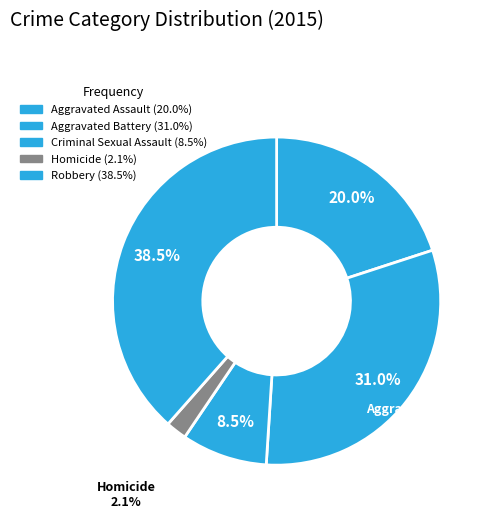

Between Aggravated Battery and Homicide, which is larger?

Aggravated Battery